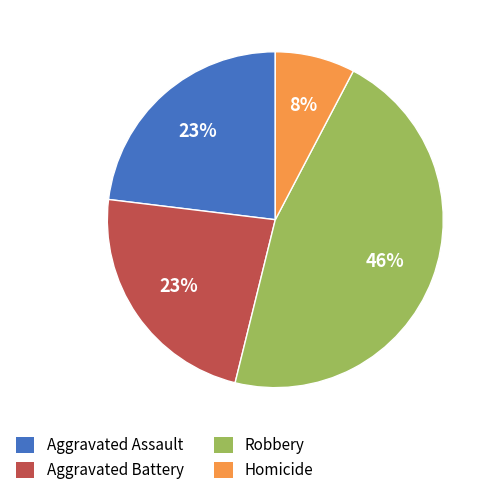

Which has a higher value, Homicide or Aggravated Battery?

Aggravated Battery